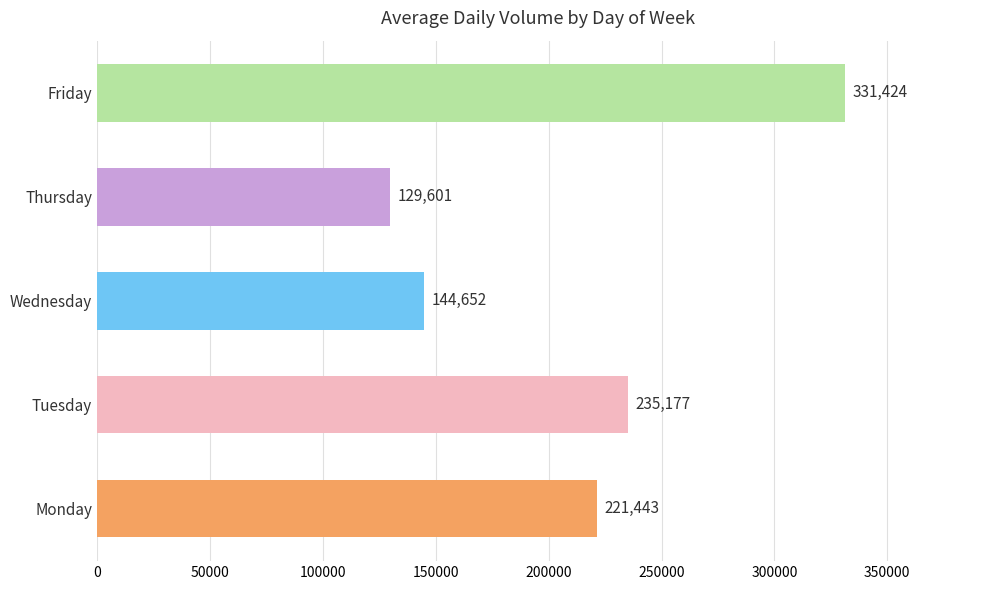

At which label is the value closest to 230512?

Tuesday